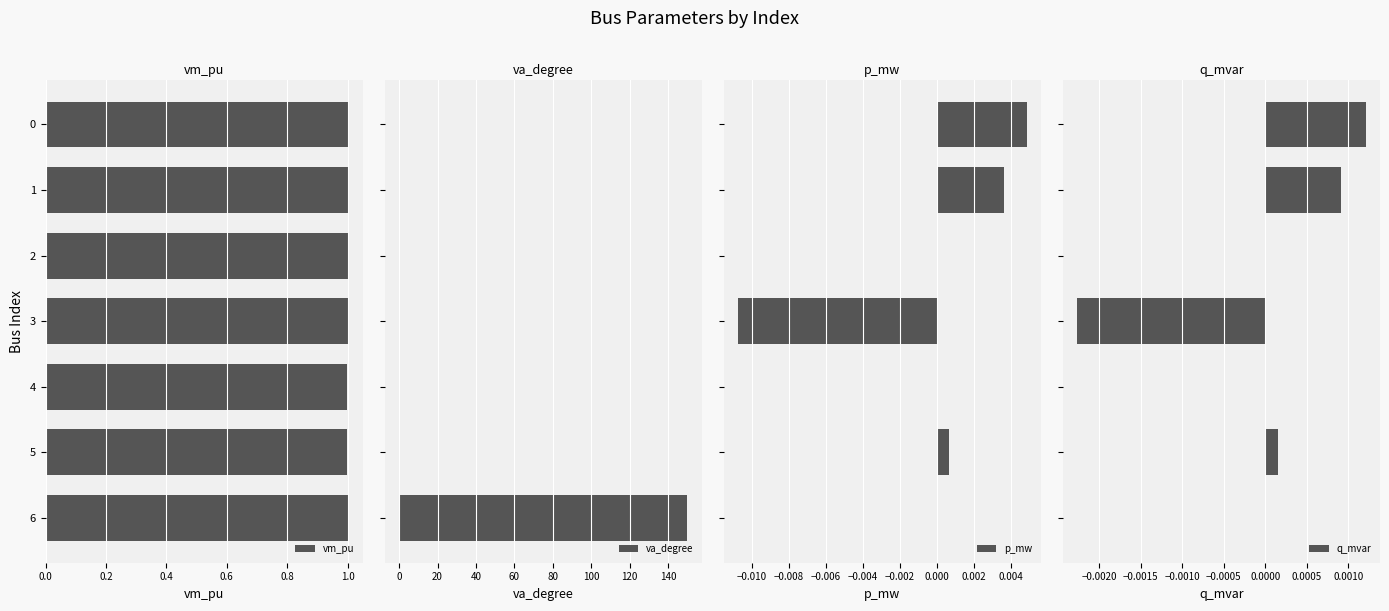

Is it true that p_mw equals 0.0 at 0.0?

False